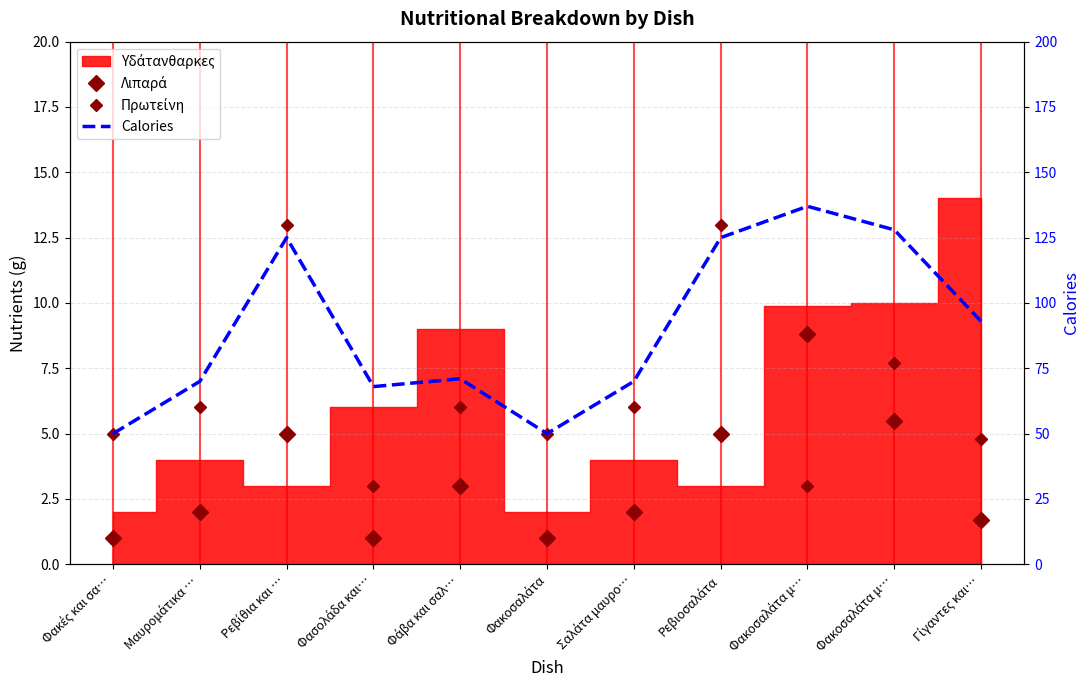

List the labels in order of Λιπαρά value, smallest first.

Φακές και σα…, Φασολάδα και…, Φακοσαλάτα, Γίγαντες και…, Μαυρομάτικα …, Σαλάτα μαυρο…, Φάβα και σαλ…, Ρεβίθια και …, Ρεβιοσαλάτα, Φακοσαλάτα μ…, Φακοσαλάτα μ…